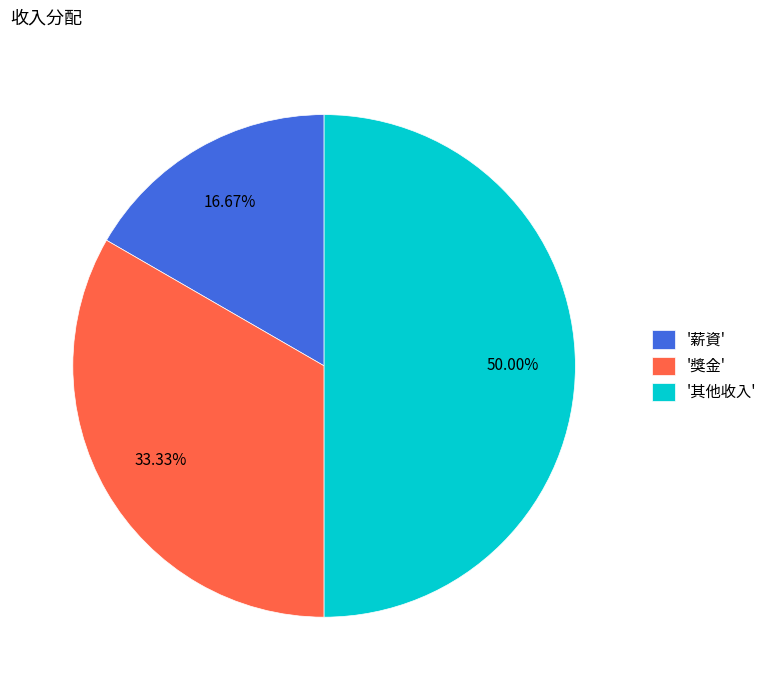

What is the smallest slice in the pie chart?

'薪資'